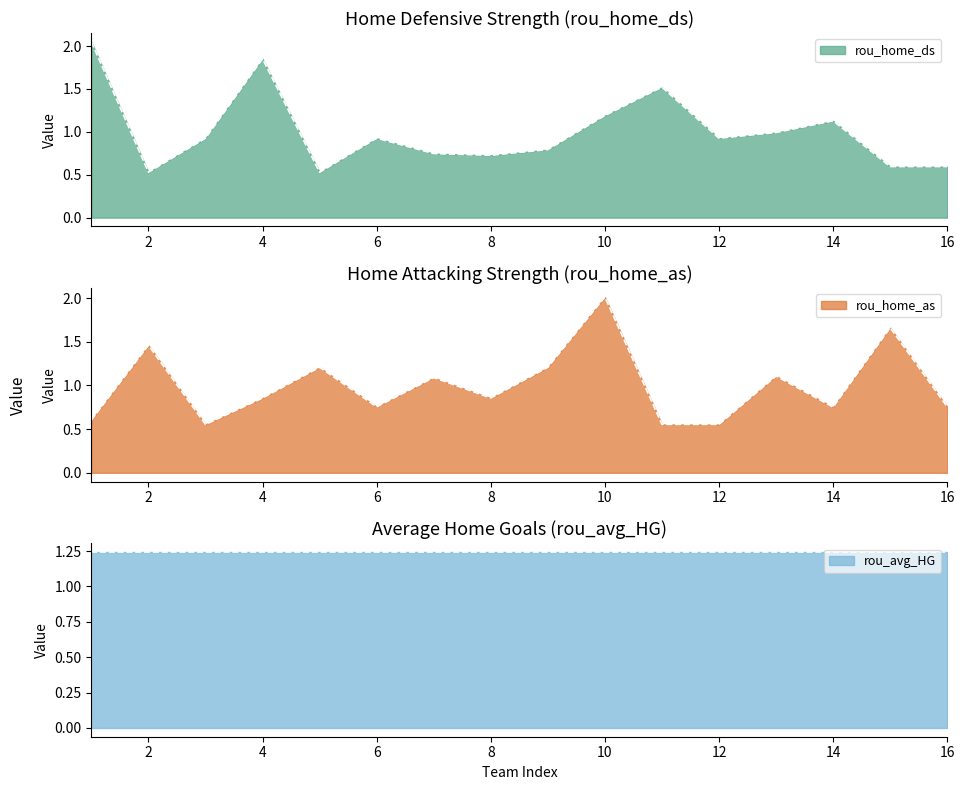

True or false: rou_home_as and rou_home_ds intersect in this chart.

True